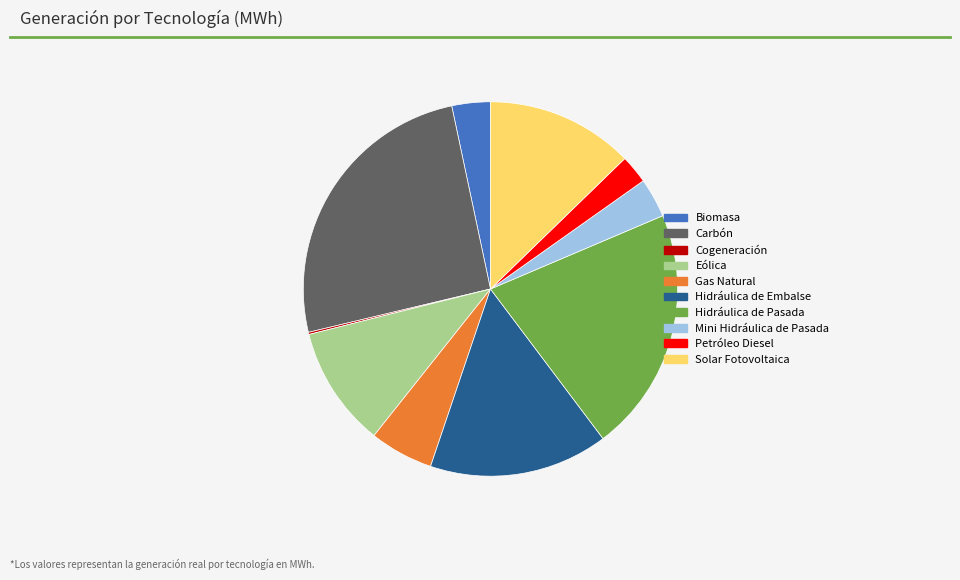

Is the sum of Petróleo Diesel and Eólica greater than half?

No